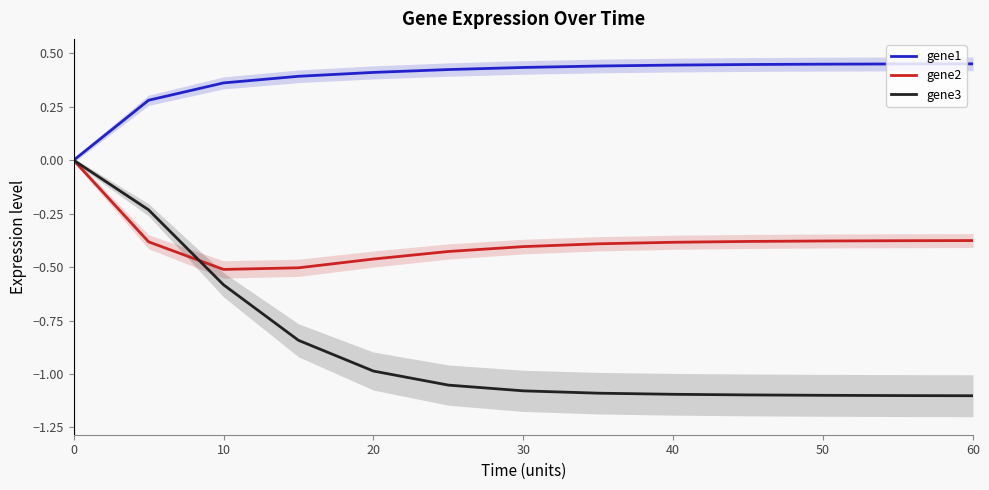

In gene2, how many points are lower than both neighbors (excluding endpoints)?

1